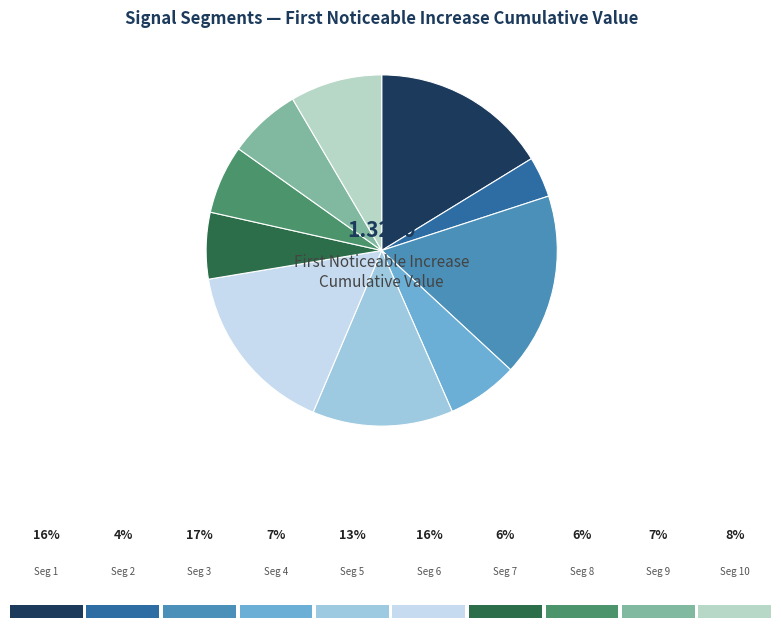

How many slices are in this pie chart?

10